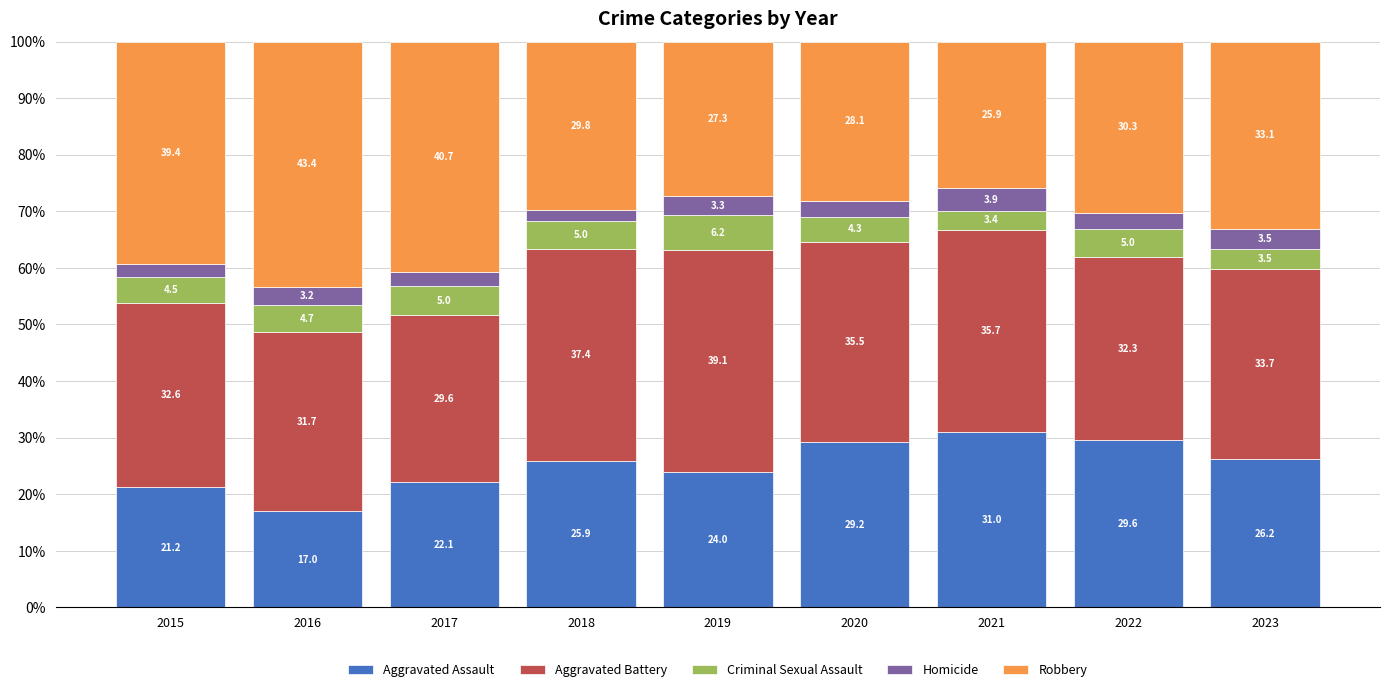

What are all the series names shown in the legend?

Aggravated Assault, Aggravated Battery, Criminal Sexual Assault, Homicide, Robbery